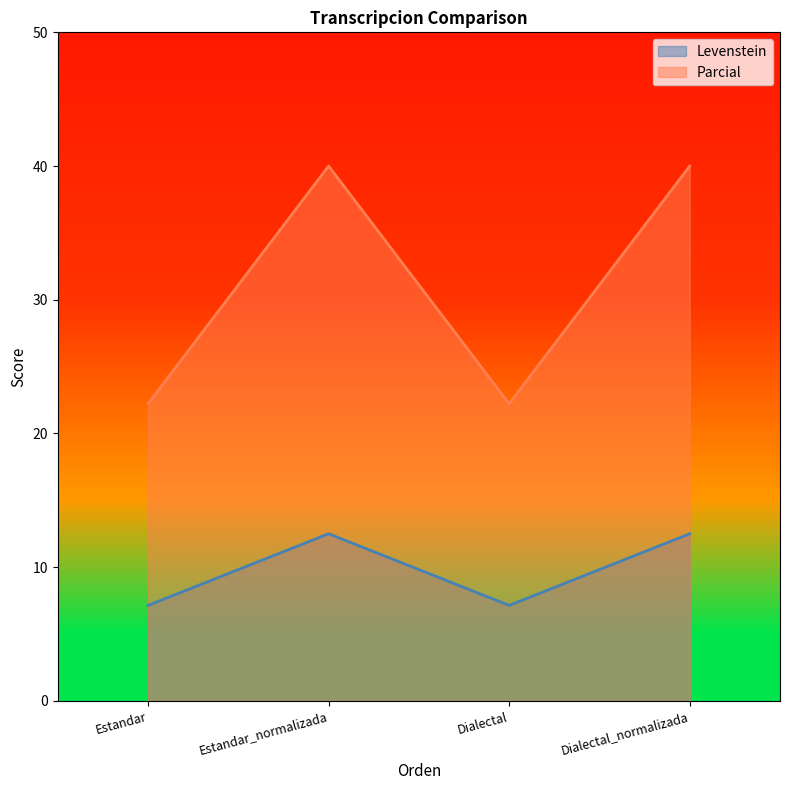

What is the total value across all series at Dialectal?

29.4